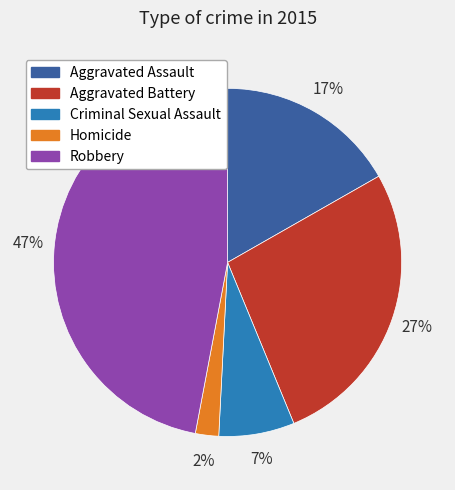

Rank the categories by value from lowest to highest.

Homicide, Criminal Sexual Assault, Aggravated Assault, Aggravated Battery, Robbery